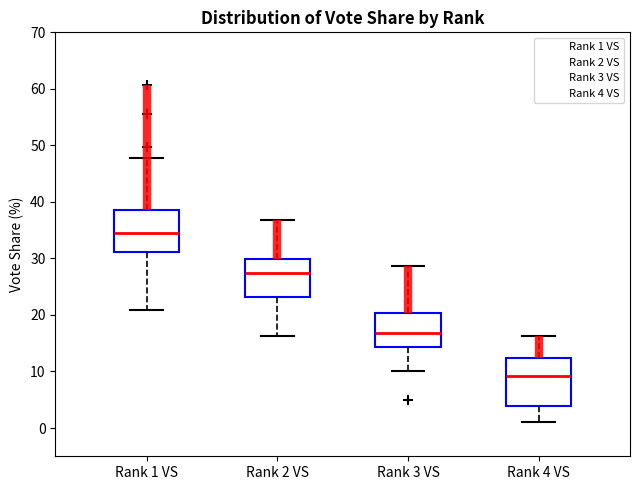

Reading left to right, read every box against the y-axis: the position of its median line, the range the box covers, and the ends of its whiskers. The values are not printed on the chart, so give them approximately, as read against the axis.

Rank 1 VS: median 35, box 31 to 39, whiskers 21 to 48
Rank 2 VS: median 27, box 23 to 30, whiskers 16 to 37
Rank 3 VS: median 17, box 14 to 20, whiskers 10 to 29
Rank 4 VS: median 9, box 4 to 12, whiskers 1 to 16